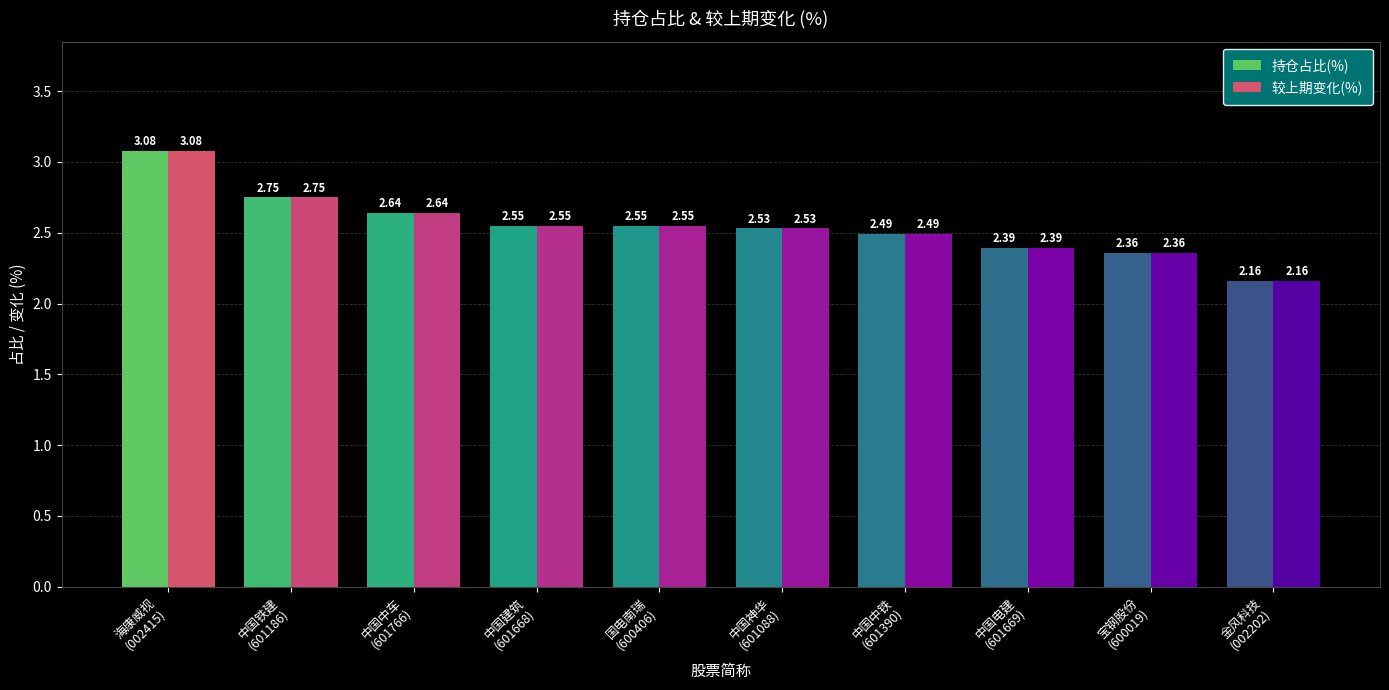

What is the difference between the maximum and minimum values in the 持仓占比(%) series?

0.9